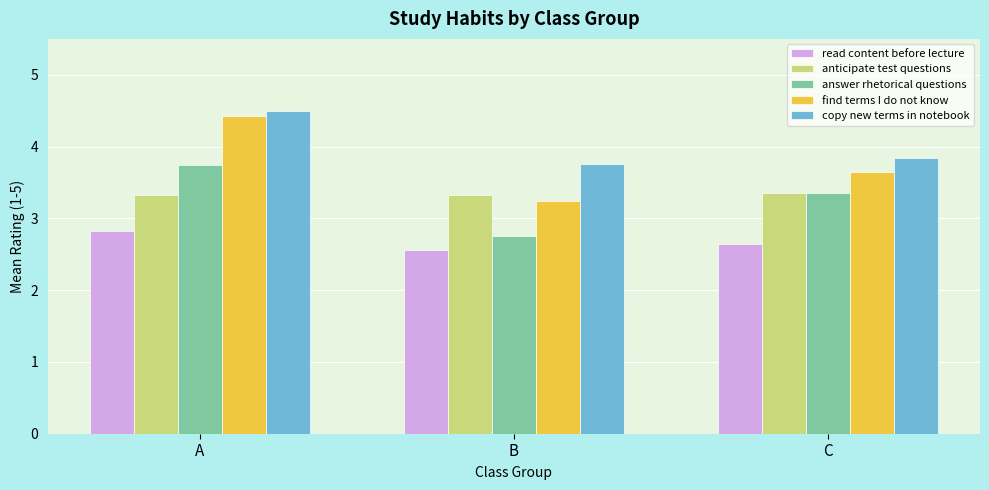

Reading left to right, transcribe all the data shown in this chart.

read content before lecture: A=2.8	B=2.6	C=2.6
anticipate test questions: A=3.3	B=3.3	C=3.4
answer rhetorical questions: A=3.8	B=2.8	C=3.4
find terms I do not know: A=4.4	B=3.2	C=3.6
copy new terms in notebook: A=4.5	B=3.8	C=3.8